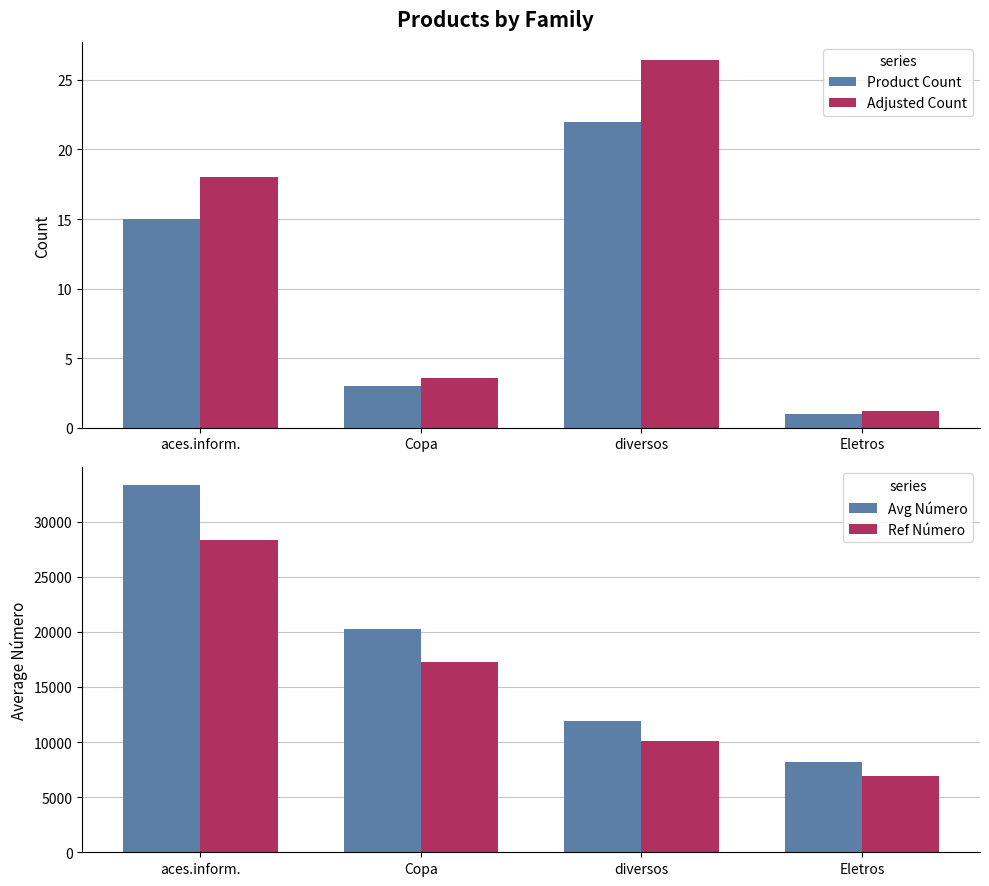

Count the number of data series in this chart.

4